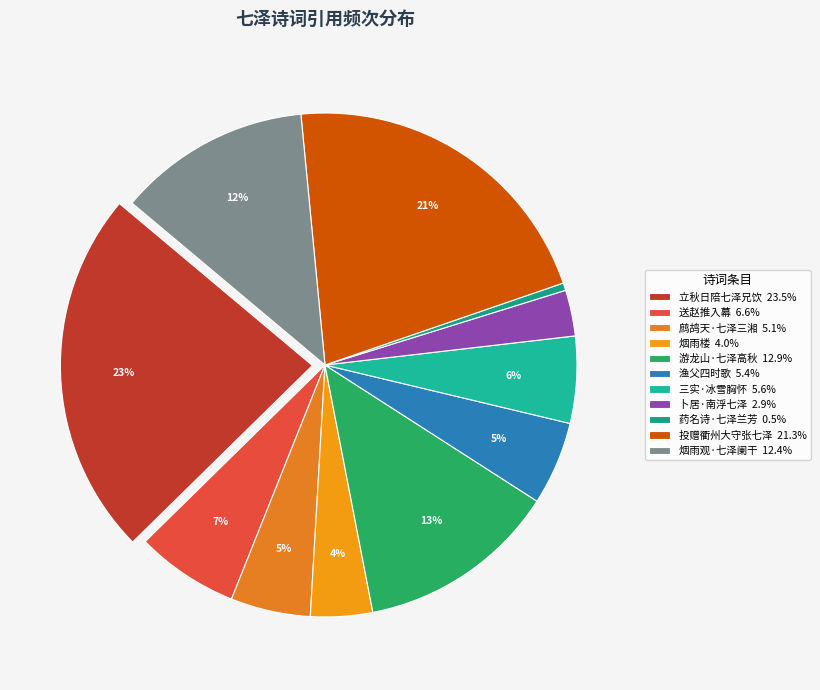

To the nearest percent, what is the average slice percentage?

9%